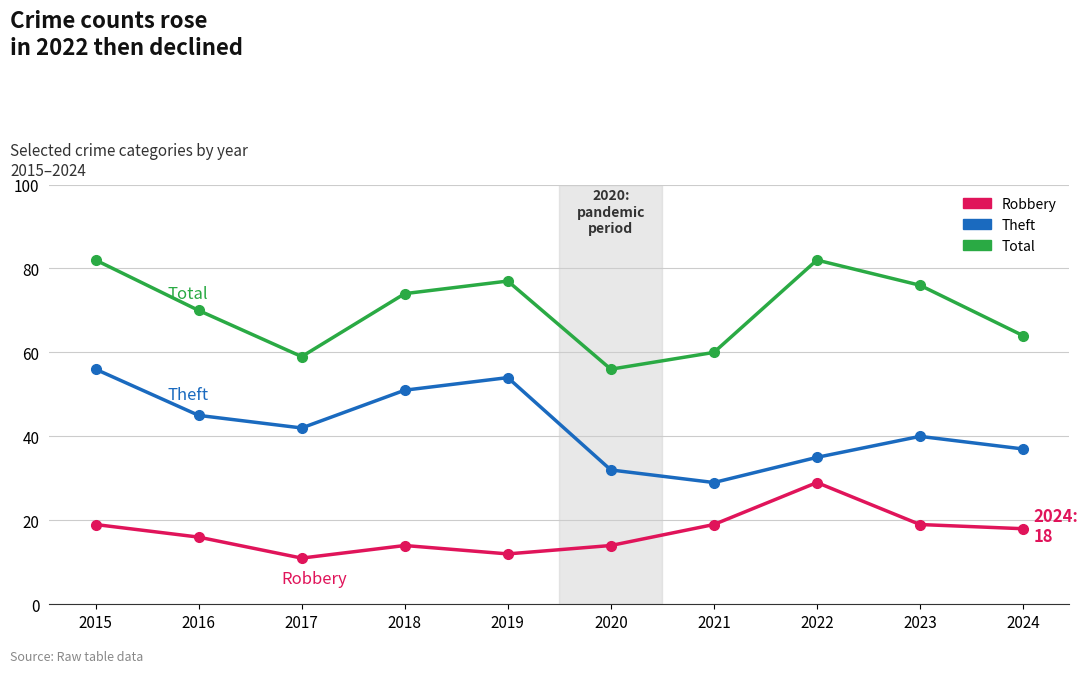

What is the spread (max minus min) of values at 2015?

63